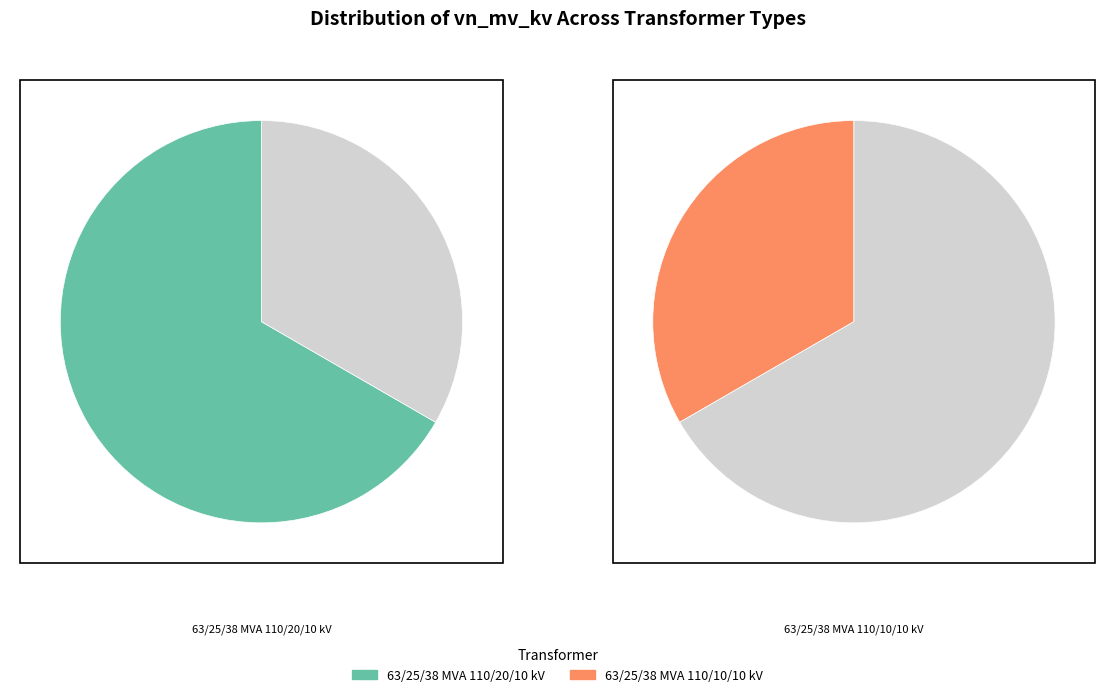

Is there a majority slice in this chart?

Yes